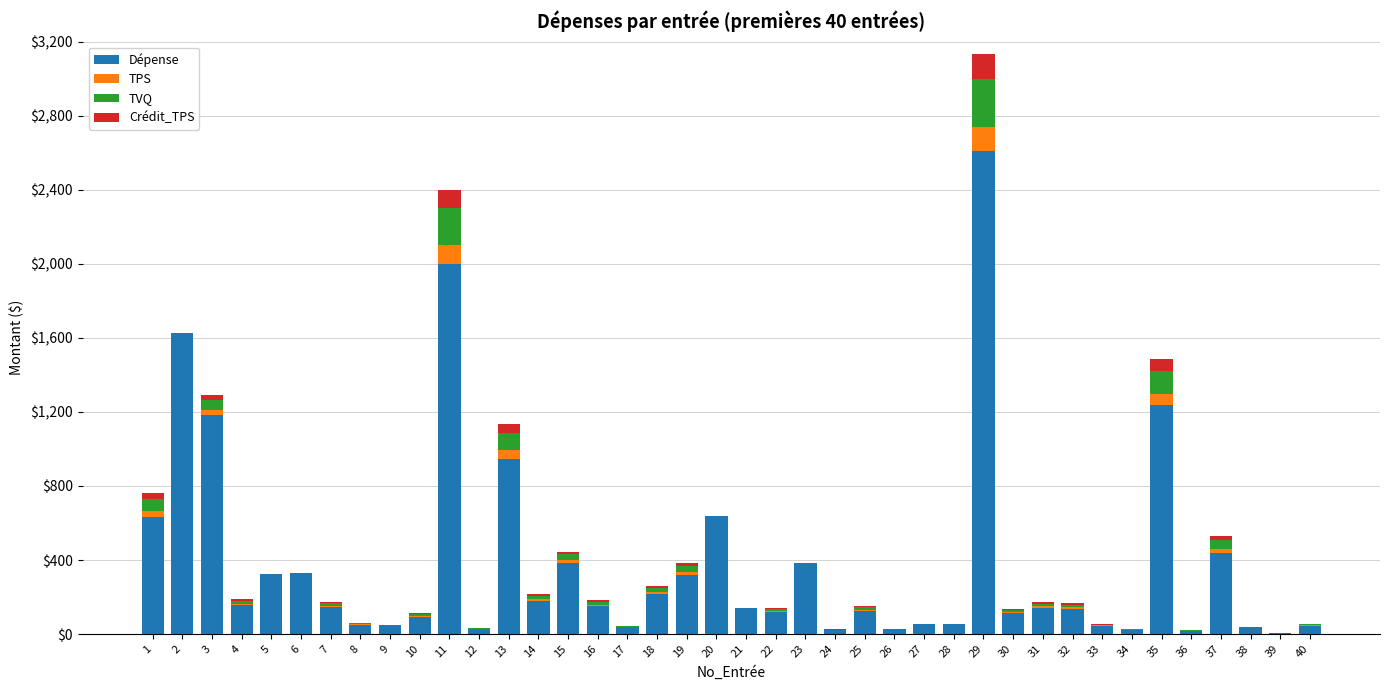

What is the maximum value for Dépense?

2609.3